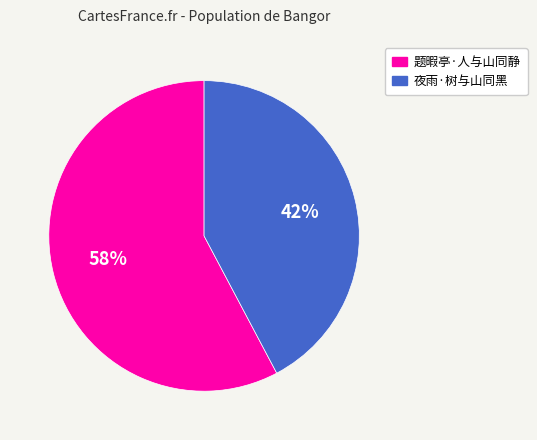

What is the ratio of the value at 题暇亭·人与山同静 to the value at 夜雨·树与山同黑?

1.4